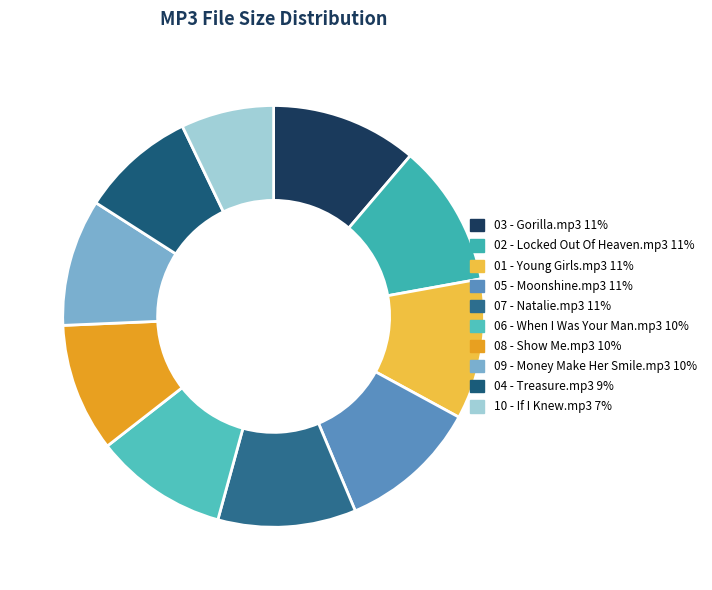

True or false: 10 - If I Knew.mp3 accounts for 1% of the total.

False